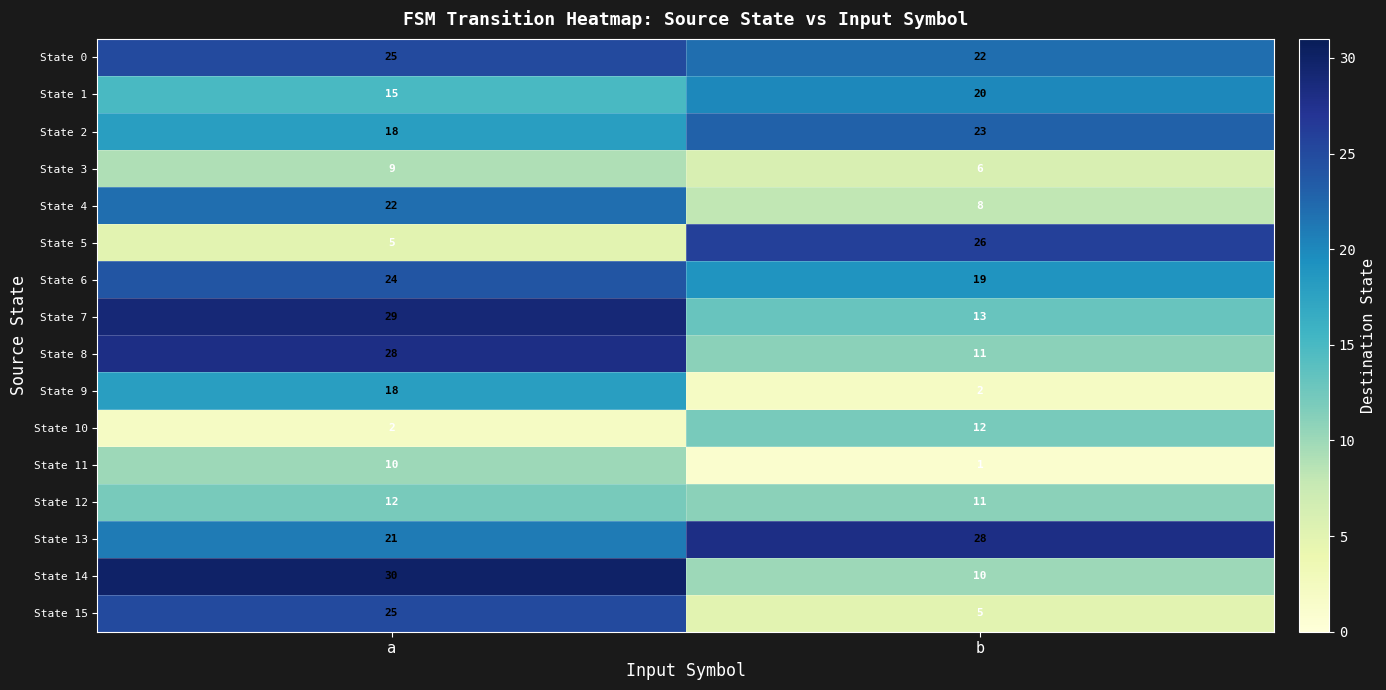

What is the spread (max minus min) of values at b?

27